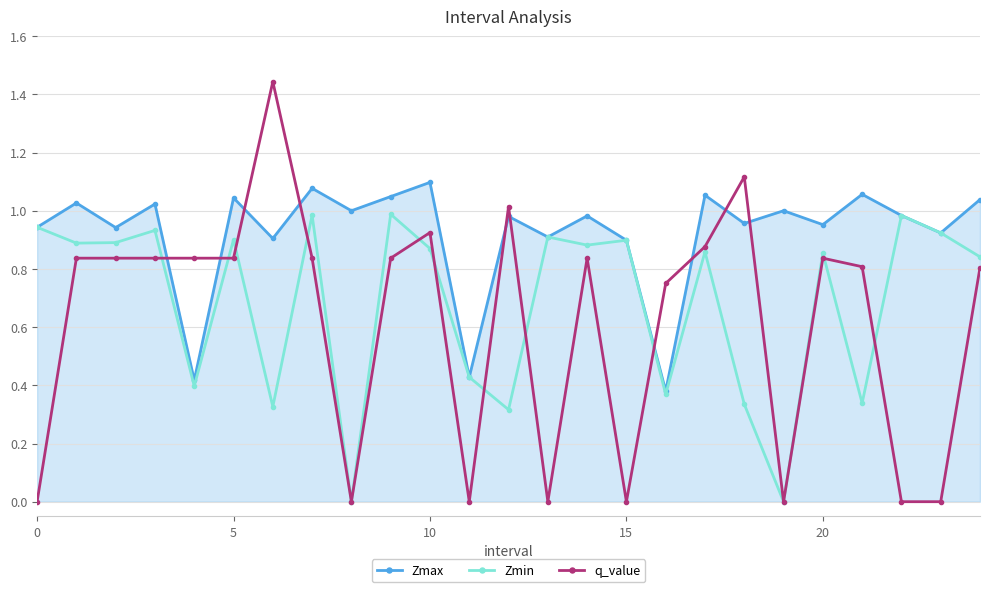

Which series has the largest range (max minus min)?

q_value